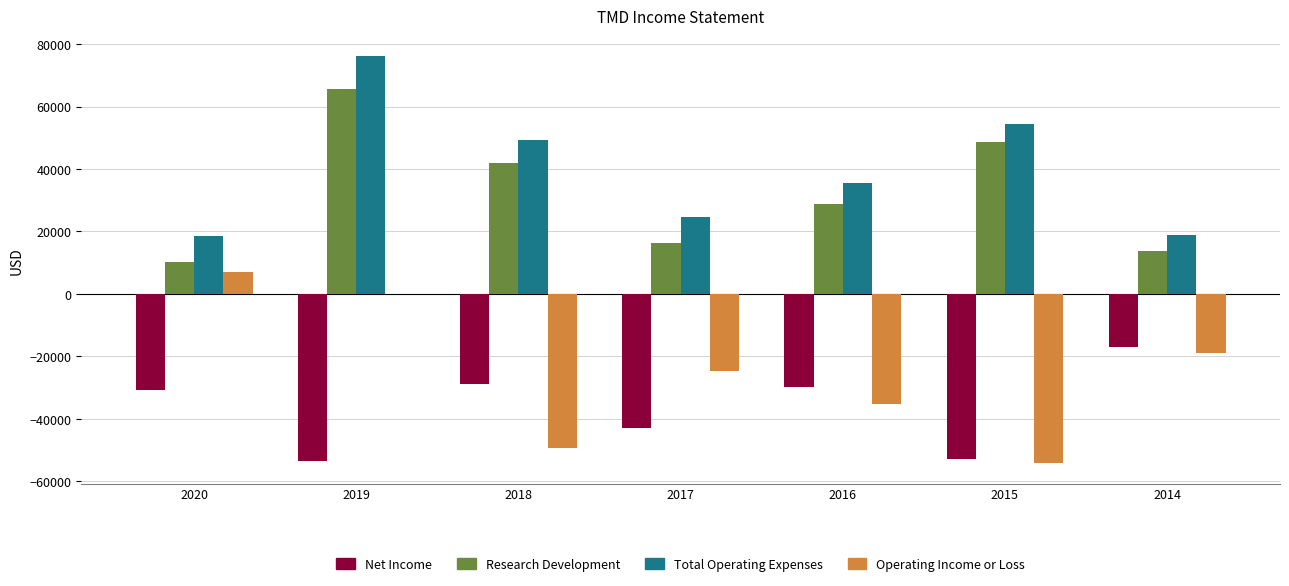

The value of Net Income at 2015 is -70535. True or false?

False